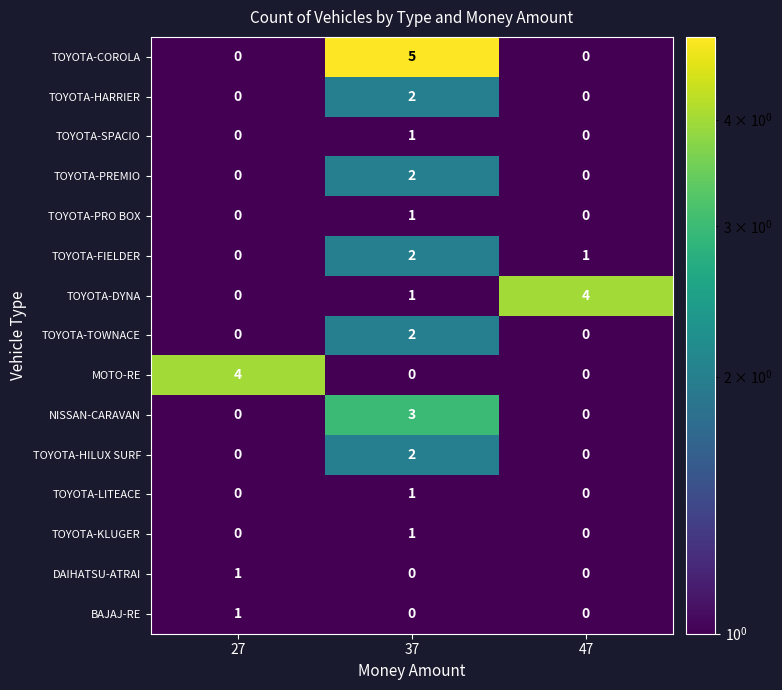

Between 37 and 47, which series saw the biggest shift?

TOYOTA-COROLA